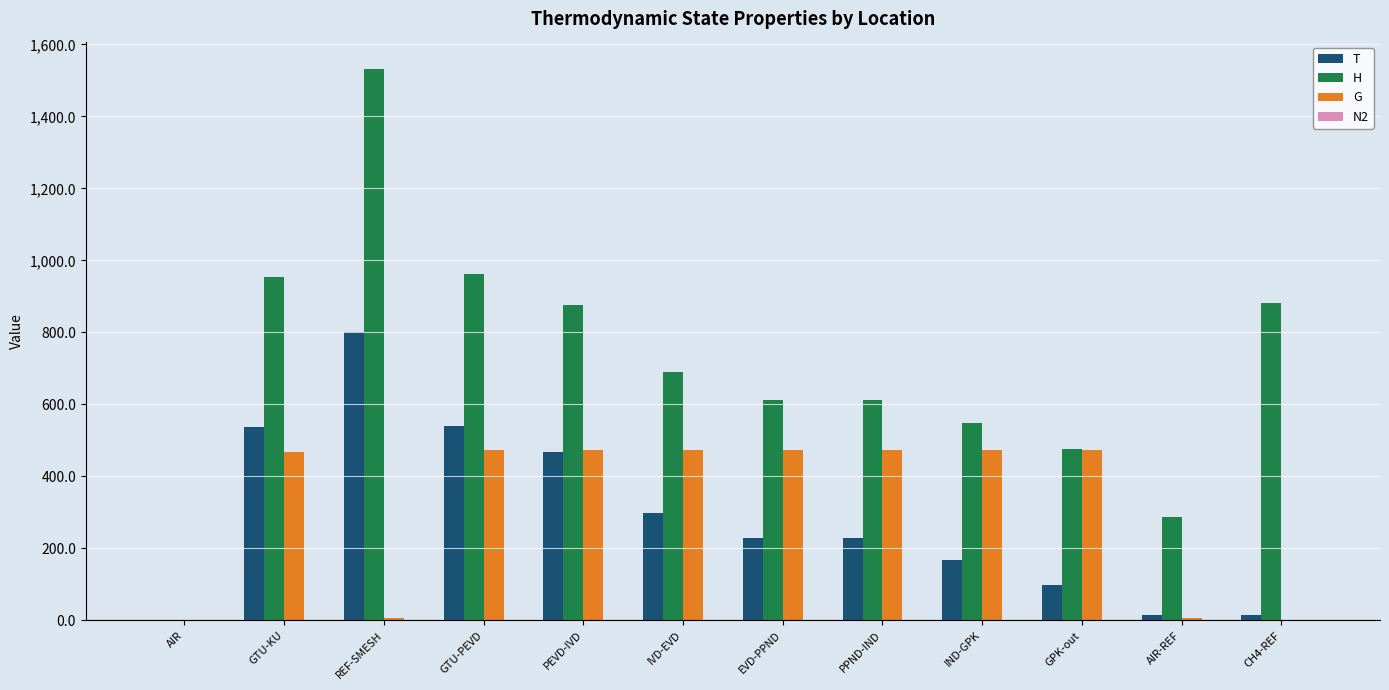

How many data points in T are above 228?

6